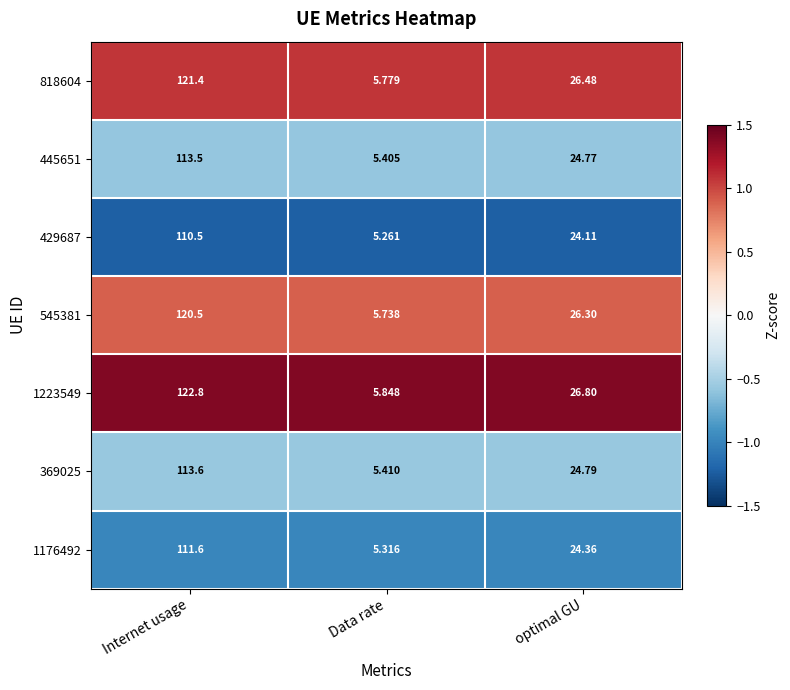

Which series has the widest spread of values?

1223549